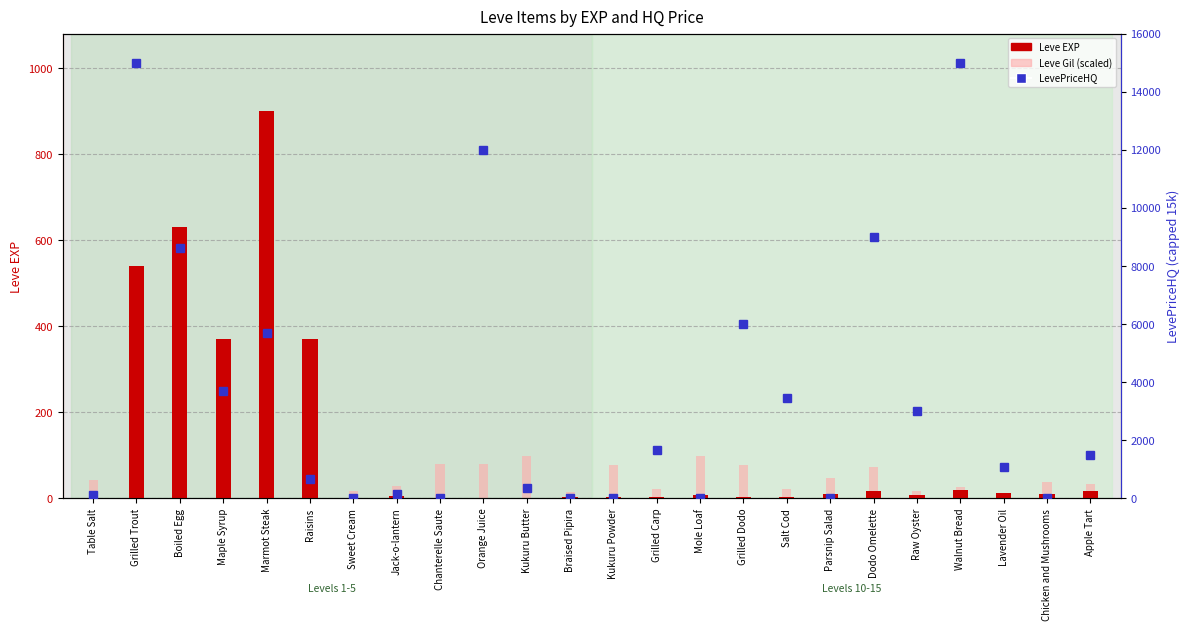

Count the number of categories in the chart.

24